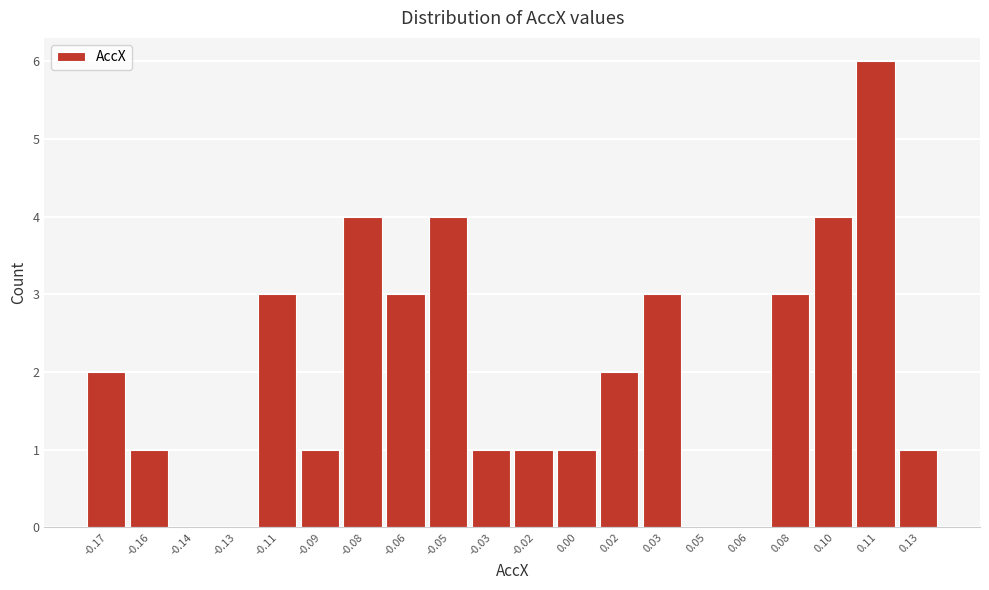

Reading left to right, list all the values displayed in this chart.

-0.17=2	-0.16=1	-0.14=0	-0.13=0	-0.11=3	-0.09=1	-0.08=4	-0.06=3	-0.05=4	-0.03=1	-0.02=1	0.00=1	0.02=2	0.03=3	0.05=0	0.06=0	0.08=3	0.10=4	0.11=6	0.13=1